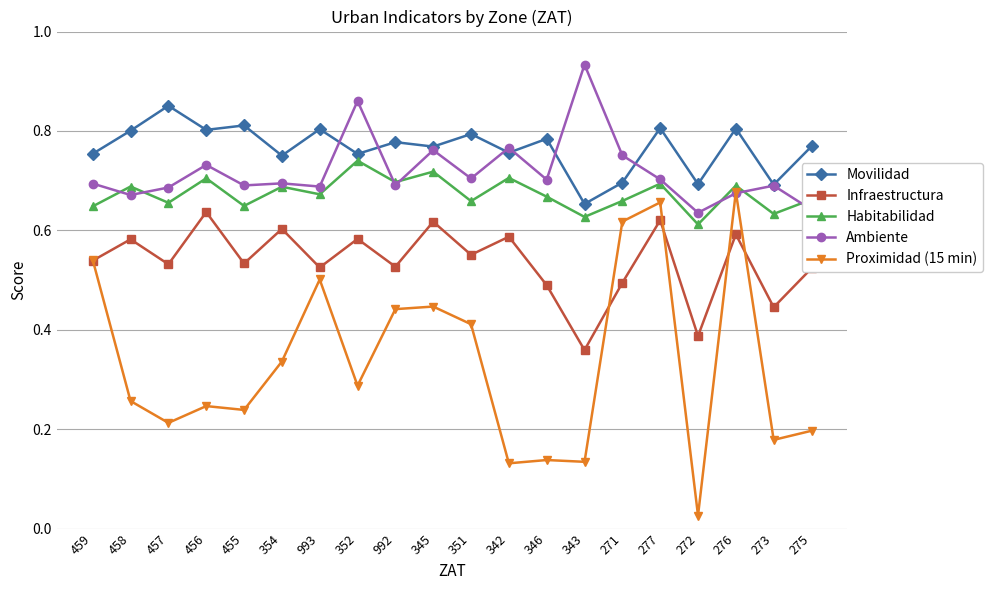

In Infraestructura, how many points are higher than both neighbors (excluding endpoints)?

8